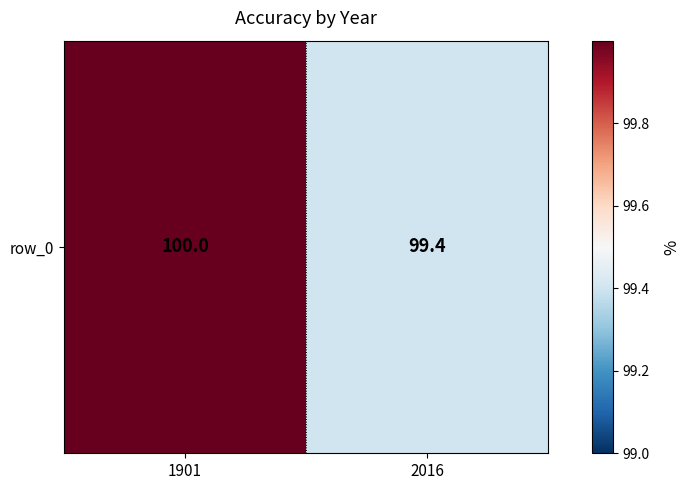

List the labels in order of value, largest first.

1901, 2016